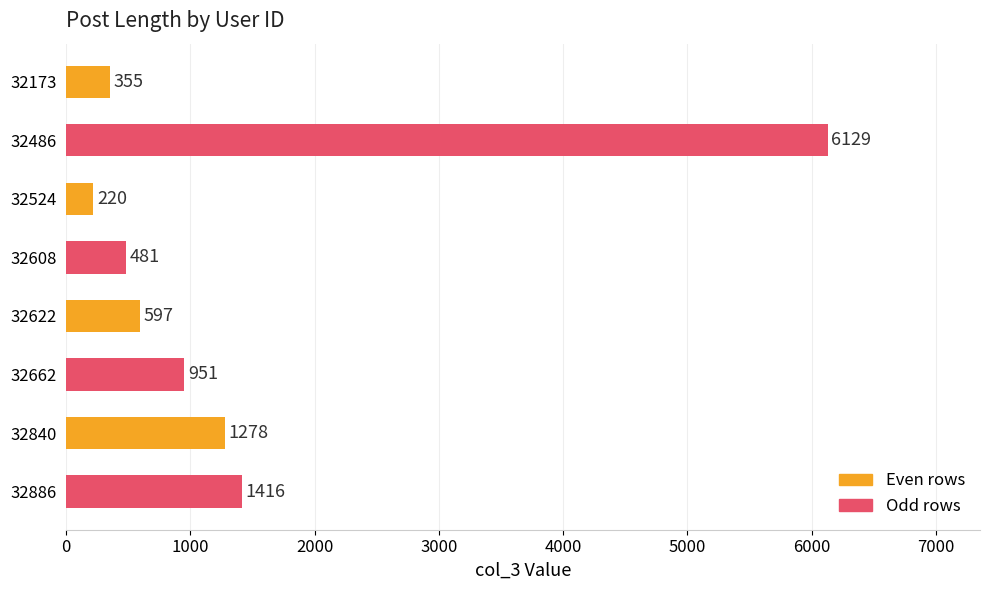

True or false: the data shows 481 at 32608.

True